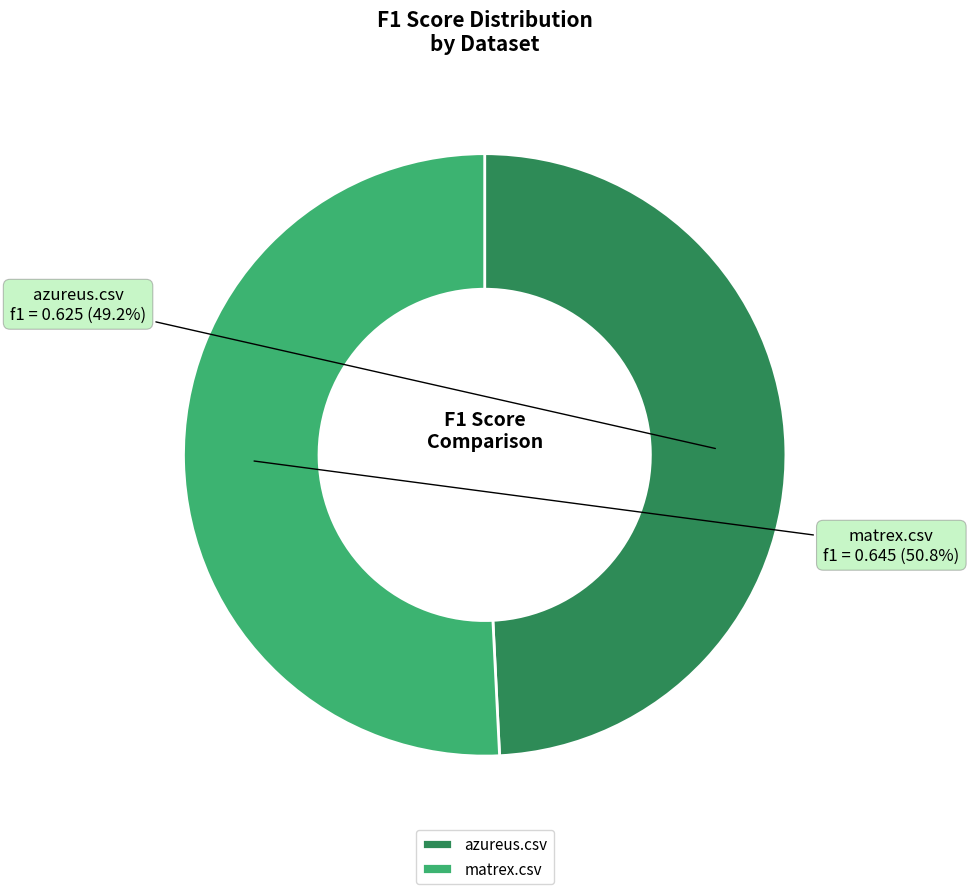

Count the number of slices in the pie.

2